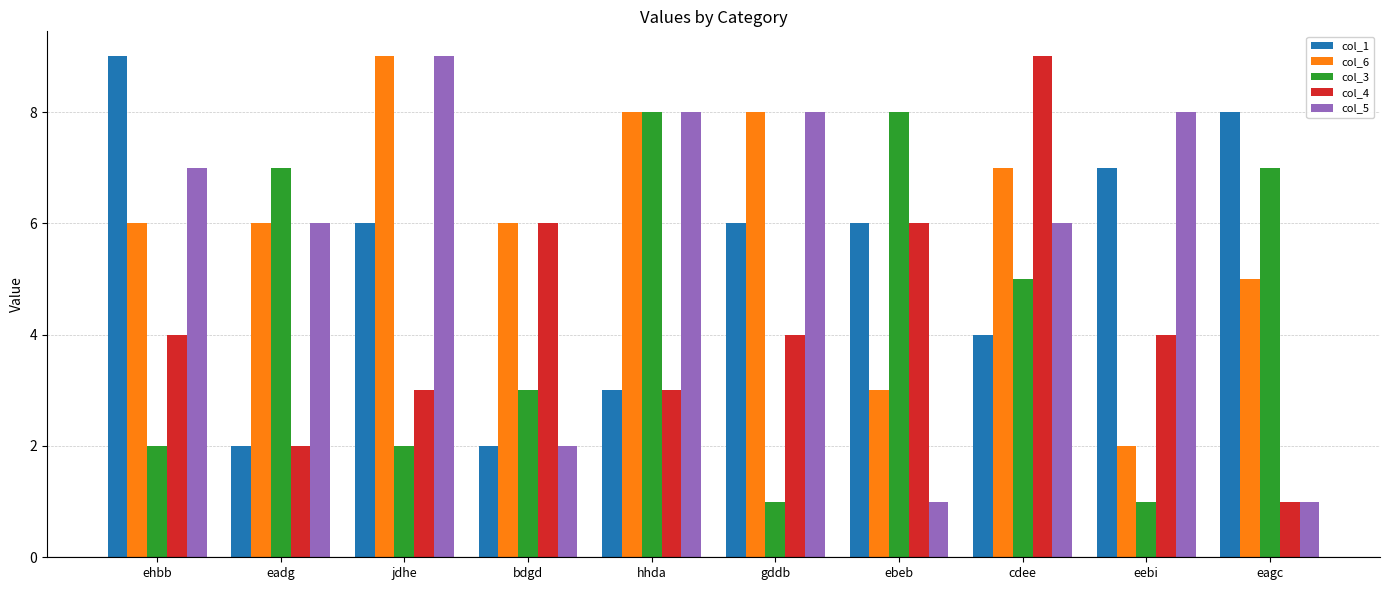

What is the sum of the col_1 values at eebi and cdee?

11